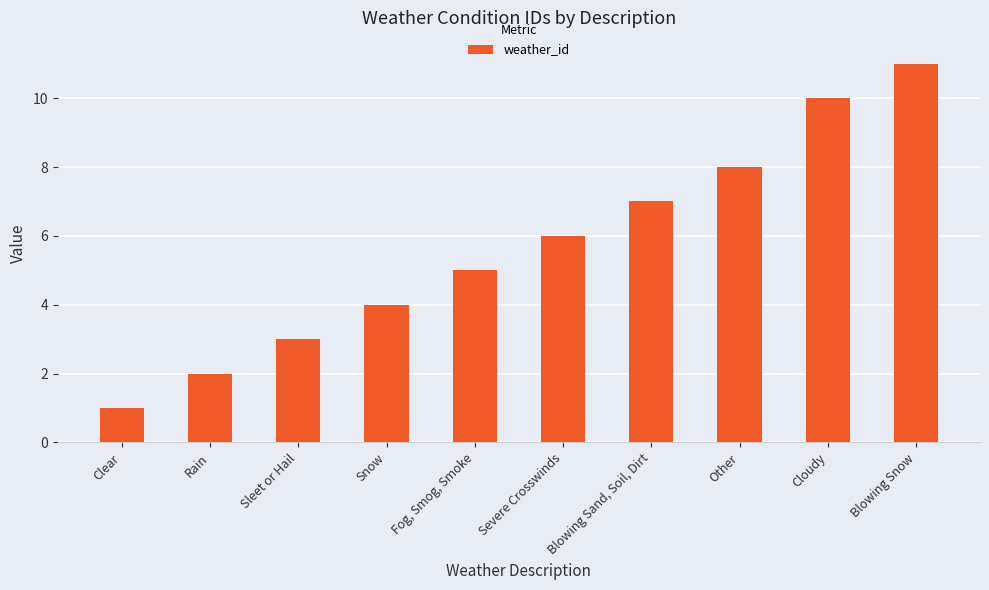

What is the ratio of the value at Rain to the value at Sleet or Hail?

0.7